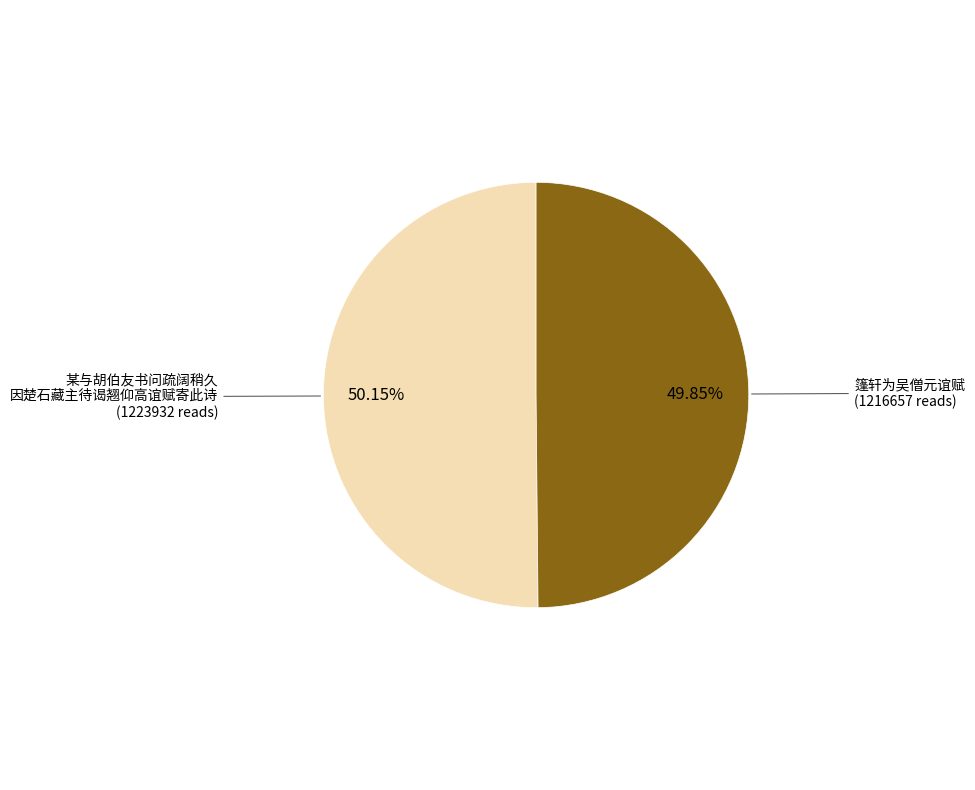

Count the number of slices in the pie.

2